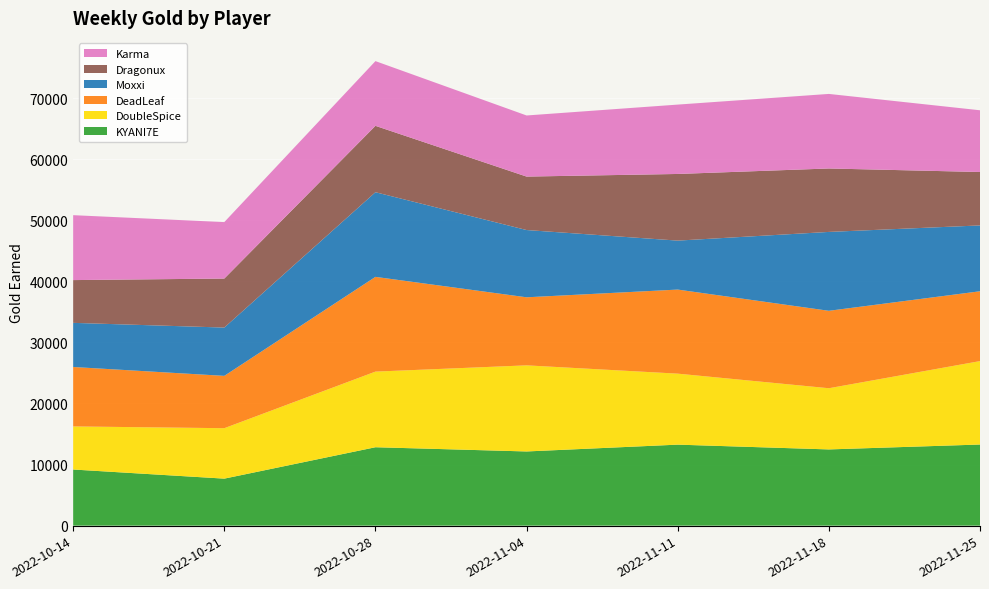

Reading right to left, what are all the values shown in this chart?

KYANI7E: 13278	12477	13260	12144	12835	7696	9188
DoubleSpice: 13656	10016	11620	14095	12379	8256	7054
DeadLeaf: 11433	12676	13763	11140	15509	8567	9729
Moxxi: 10777	12912	8015	11010	13857	7905	7224
Dragonux: 8745	10385	10910	8750	10865	8025	7000
Karma: 10105	12204	11355	10003	10595	9240	10628